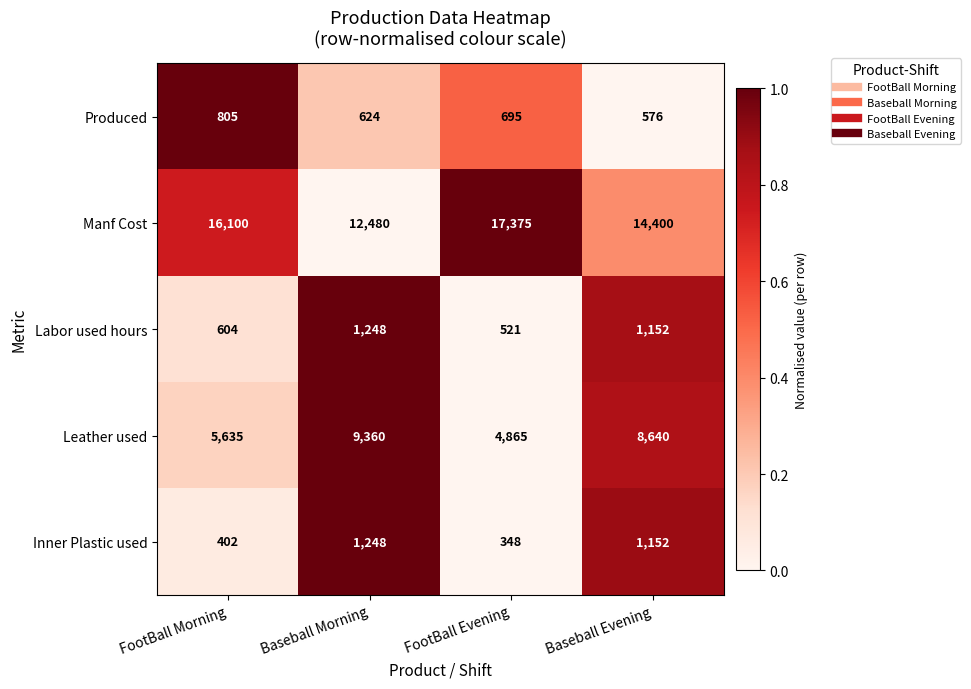

Reading left to right, list all the values displayed in this chart.

Produced: FootBall Morning=805	Baseball Morning=624	FootBall Evening=695	Baseball Evening=576
Manf Cost: FootBall Morning=16100	Baseball Morning=12480	FootBall Evening=17375	Baseball Evening=14400
Labor used hours: FootBall Morning=604	Baseball Morning=1248	FootBall Evening=521	Baseball Evening=1152
Leather used: FootBall Morning=5635	Baseball Morning=9360	FootBall Evening=4865	Baseball Evening=8640
Inner Plastic used: FootBall Morning=402	Baseball Morning=1248	FootBall Evening=348	Baseball Evening=1152